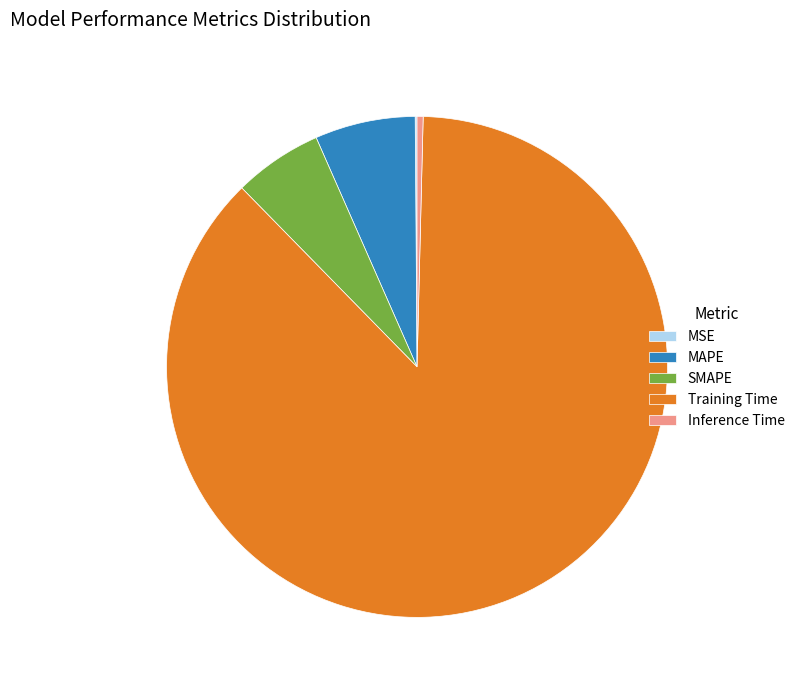

True or false: Training Time accounts for 87% of the total.

True